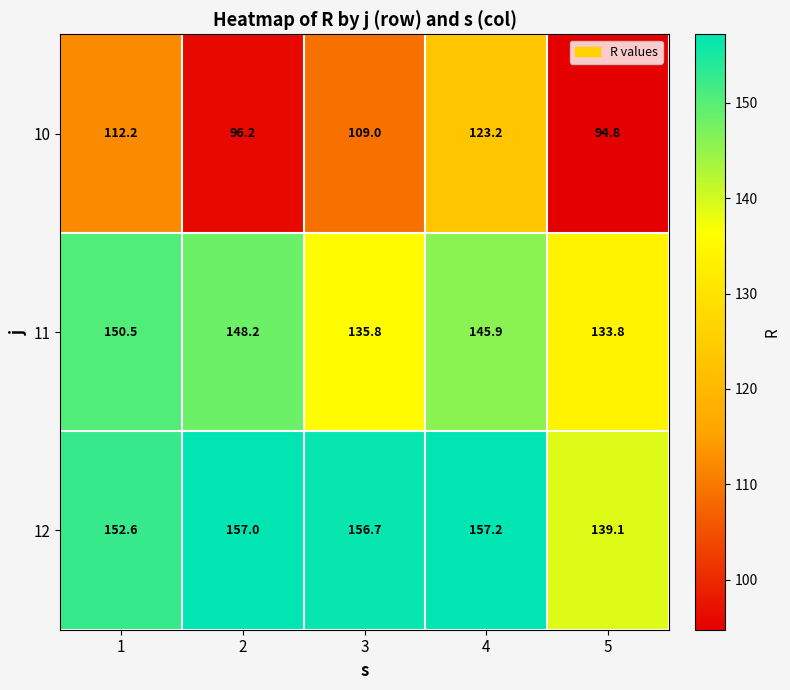

How many data points does each series have?

5